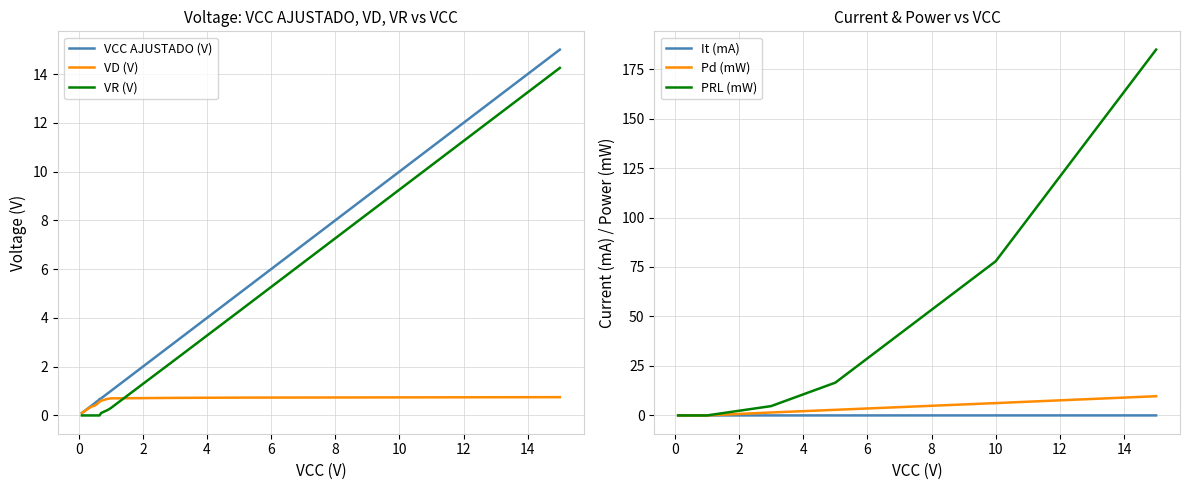

What are all the series names shown in the legend?

VCC AJUSTADO (V), VD (V), VR (V), It (mA), Pd (mW), PRL (mW)